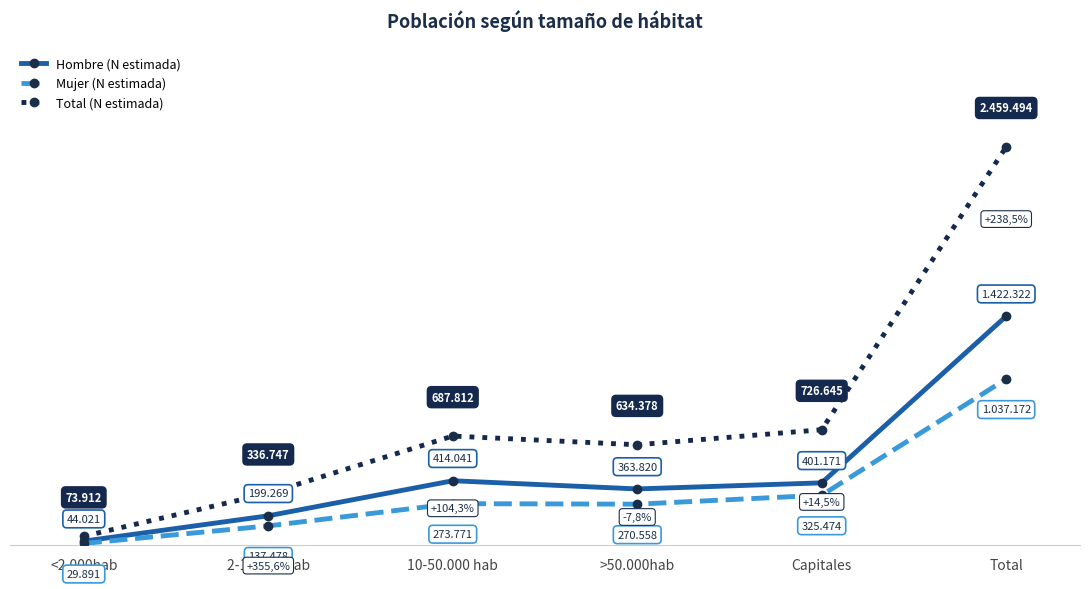

Does the chart have visible grid lines?

No